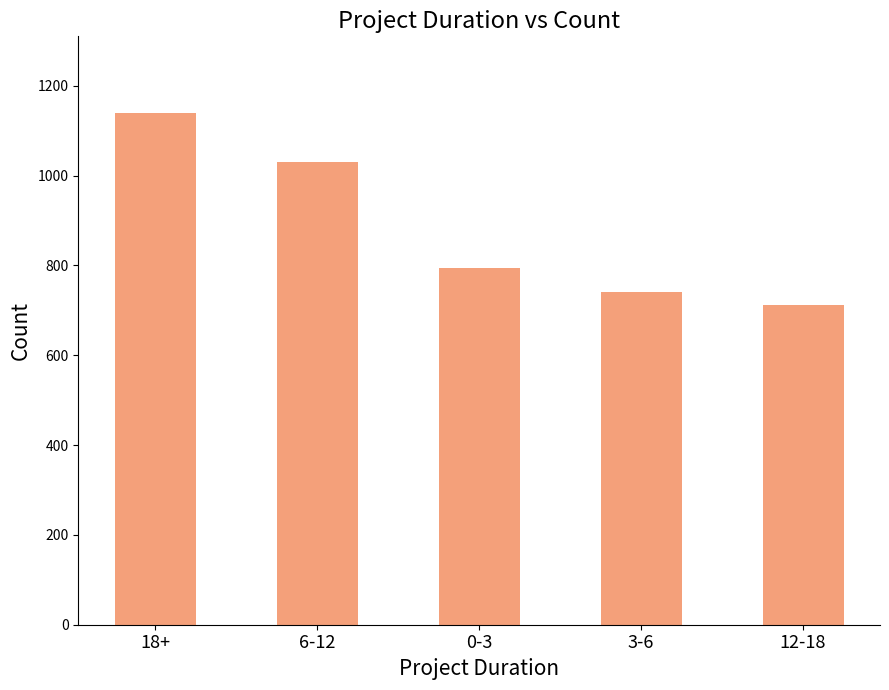

Reading right to left, list all the values displayed in this chart.

12-18=711	3-6=741	0-3=794	6-12=1031	18+=1139